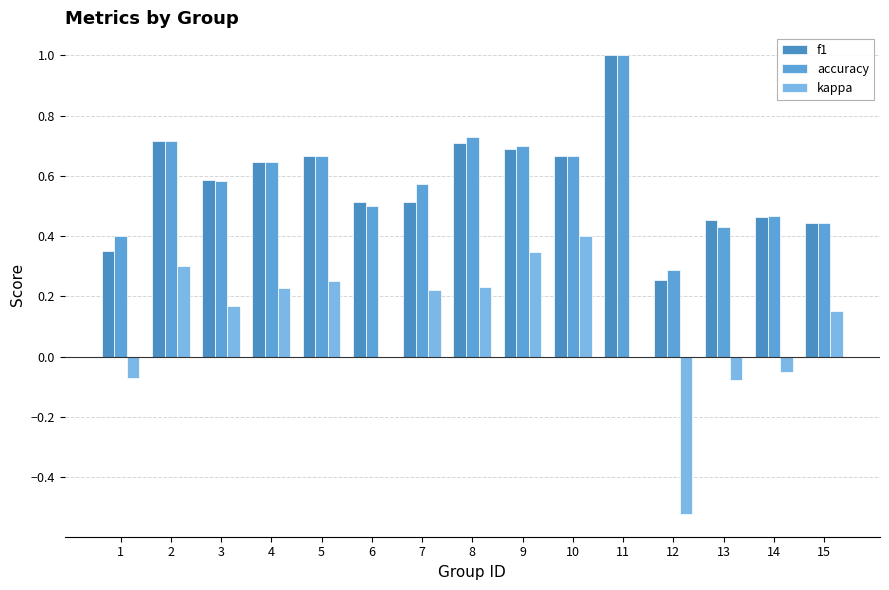

At which label is kappa closest to 0?

6